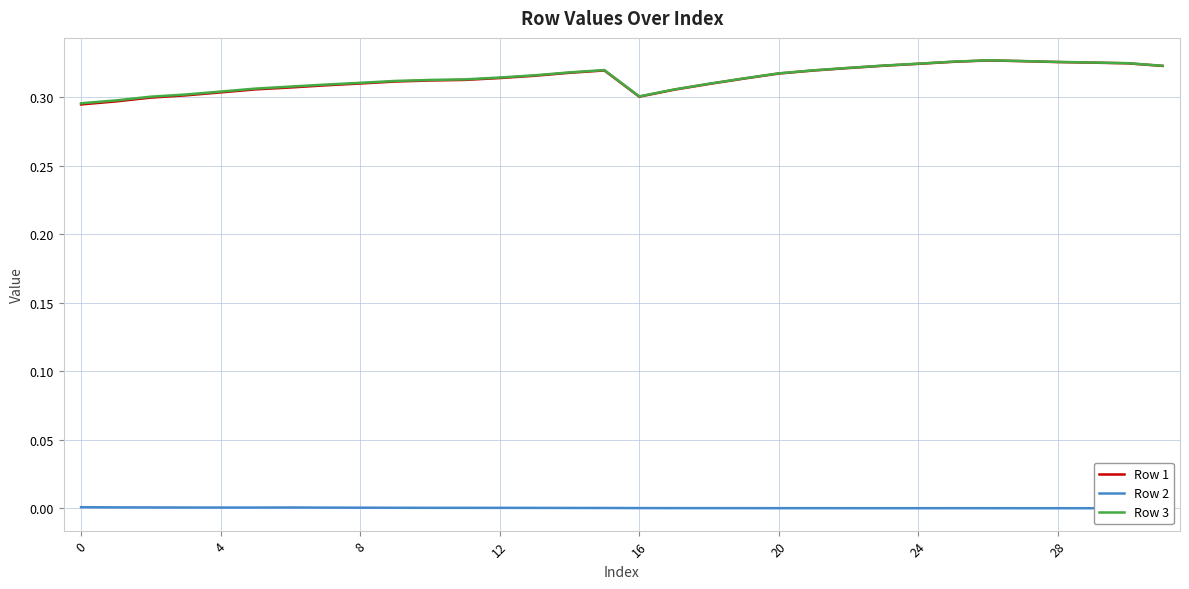

True or false: Row 1 and Row 2 intersect in this chart.

False